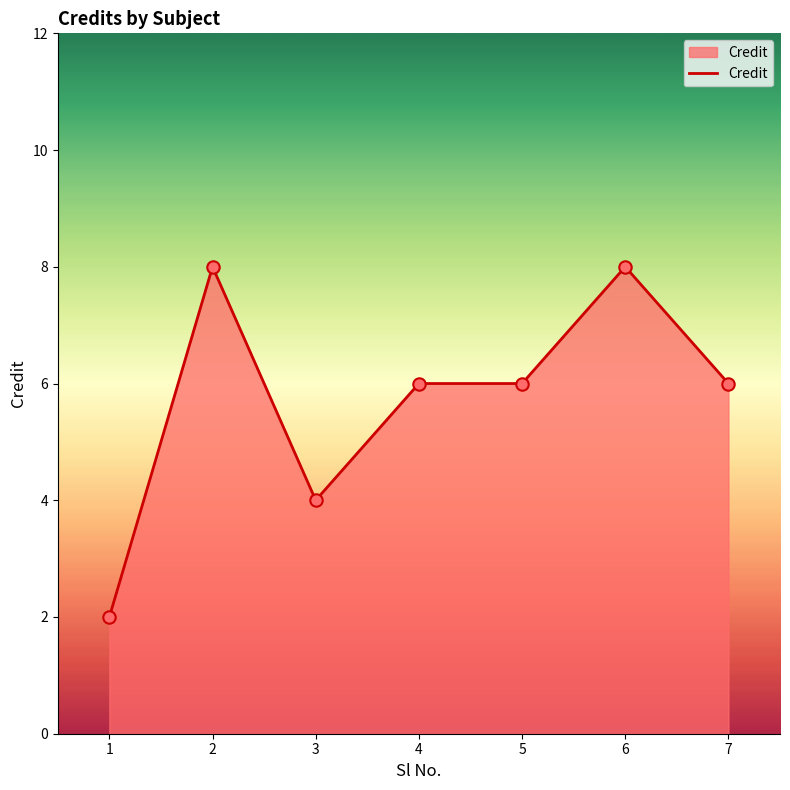

What is the ratio of the value at 6 to the value at 7?

1.3